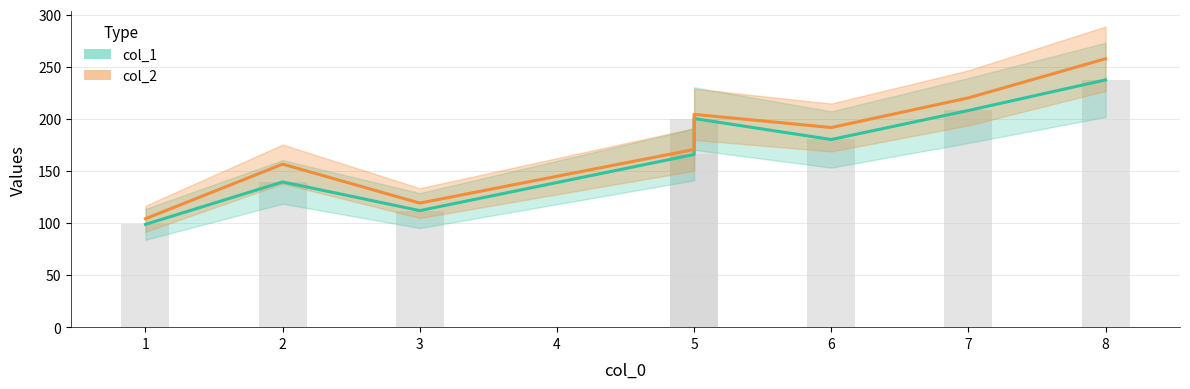

Reading left to right, list all the values displayed in this chart.

col_1: 98.7	139.4	111.9	165.7	200.2	180.1	208.0	237.3
col_2: 104.1	156.5	119.1	170.5	204.2	191.6	220.1	257.6